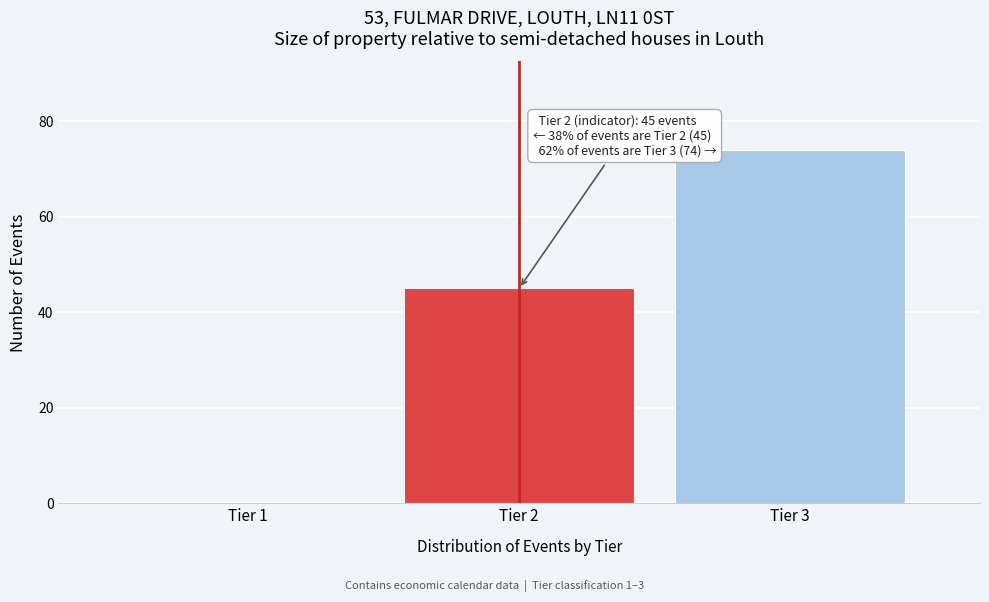

Over which range of the x-axis is the bar tallest?

2.5 to 3.5